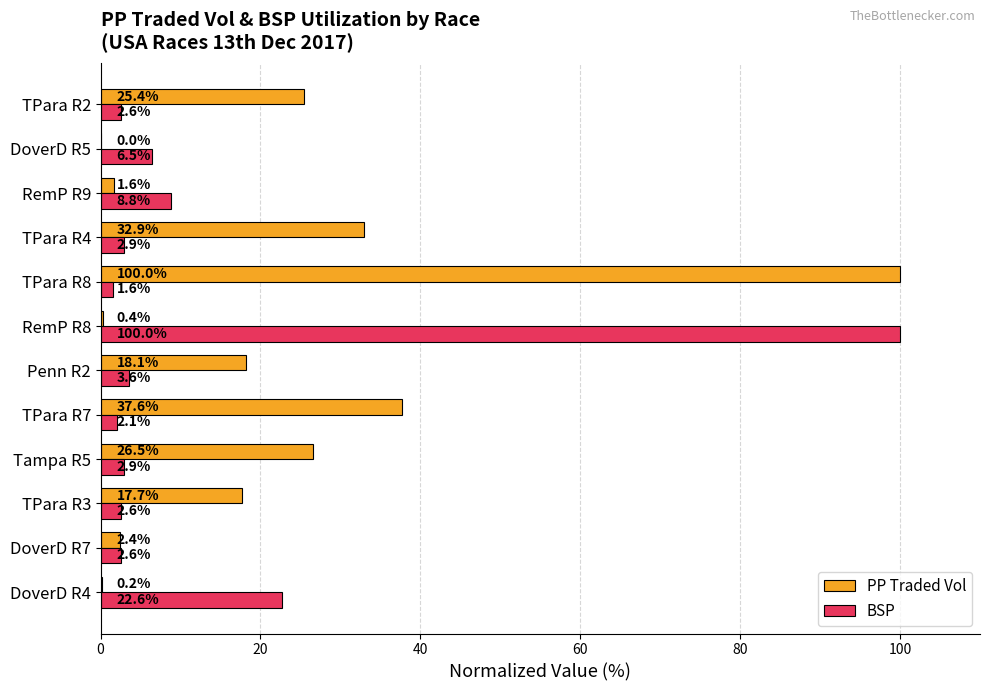

At which category is the sum across all series the highest?

TPara R8